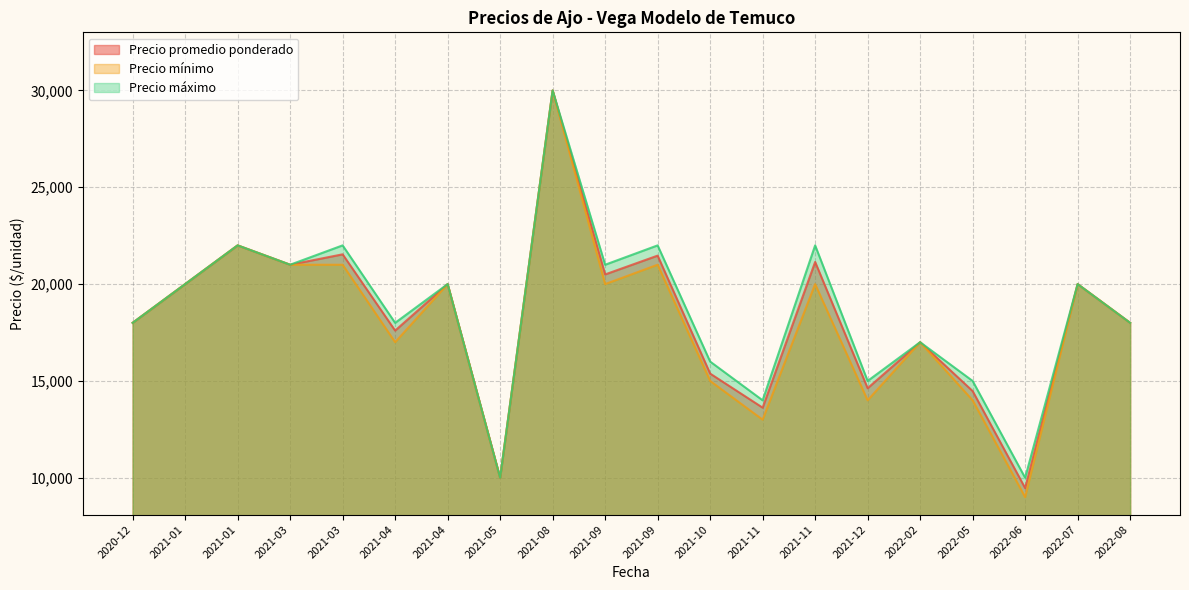

What is the value of the Precio mínimo point at the 5th from the left?

21000